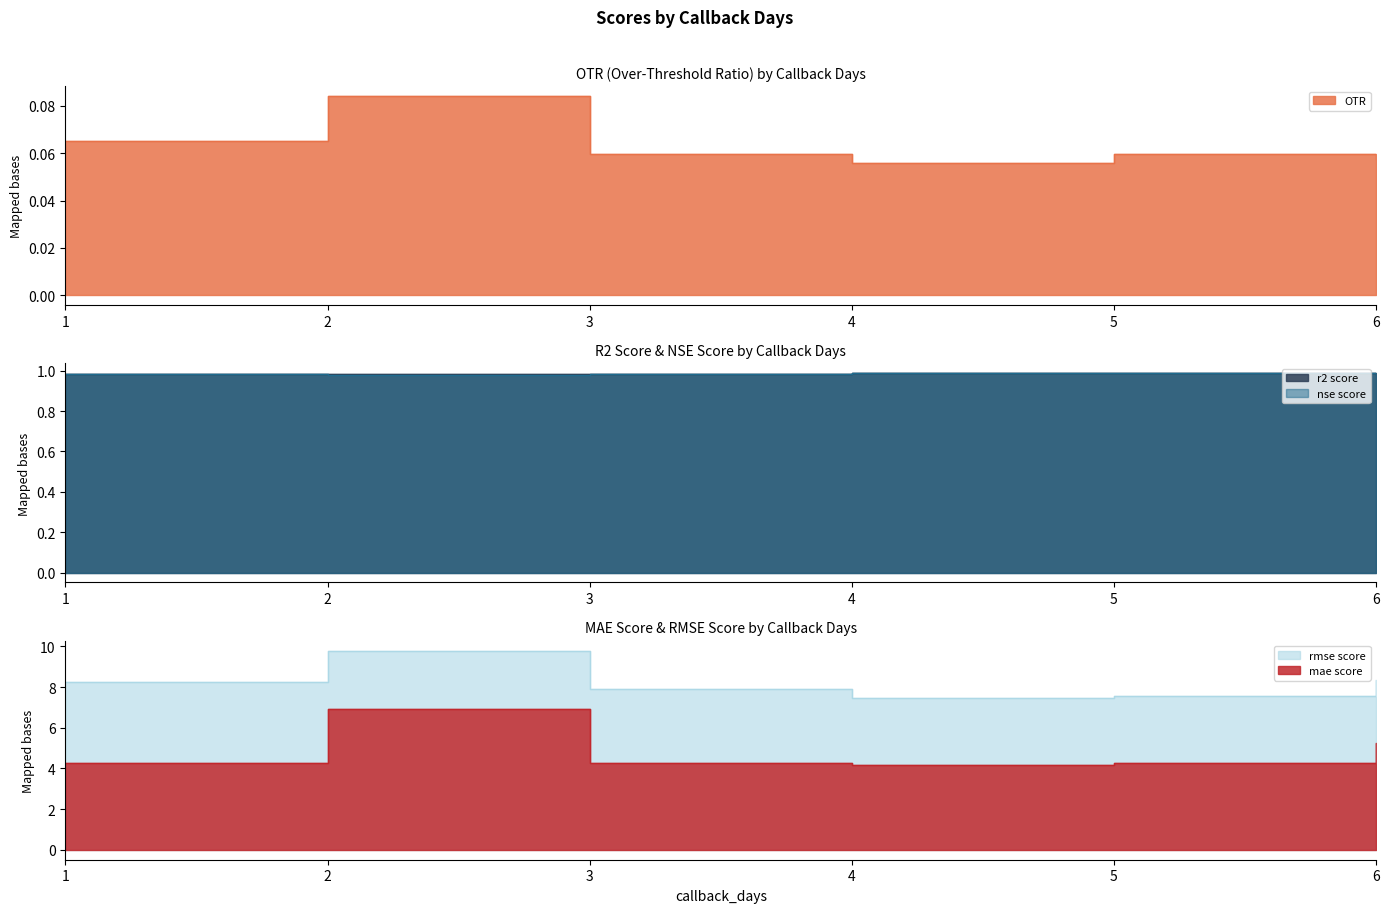

Which series has the largest total across all categories?

rmse score